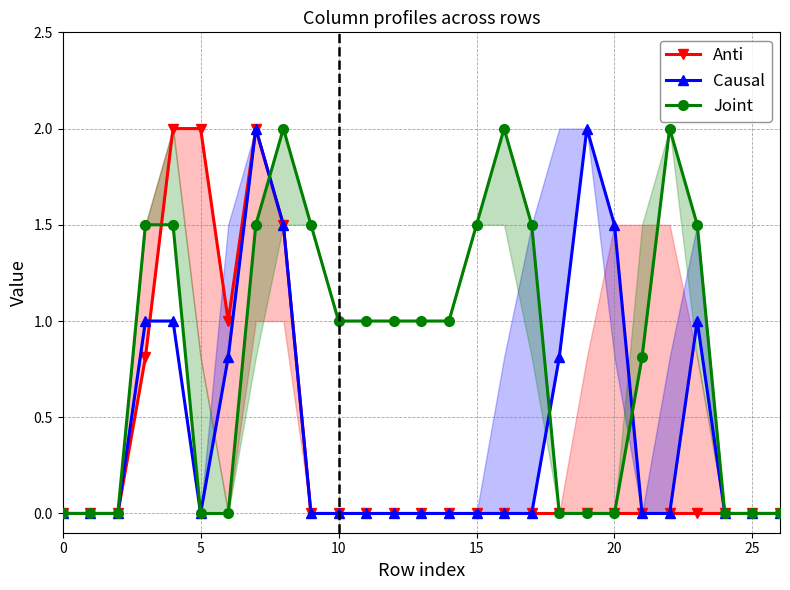

At which category does Causal reach its first local peak?

7